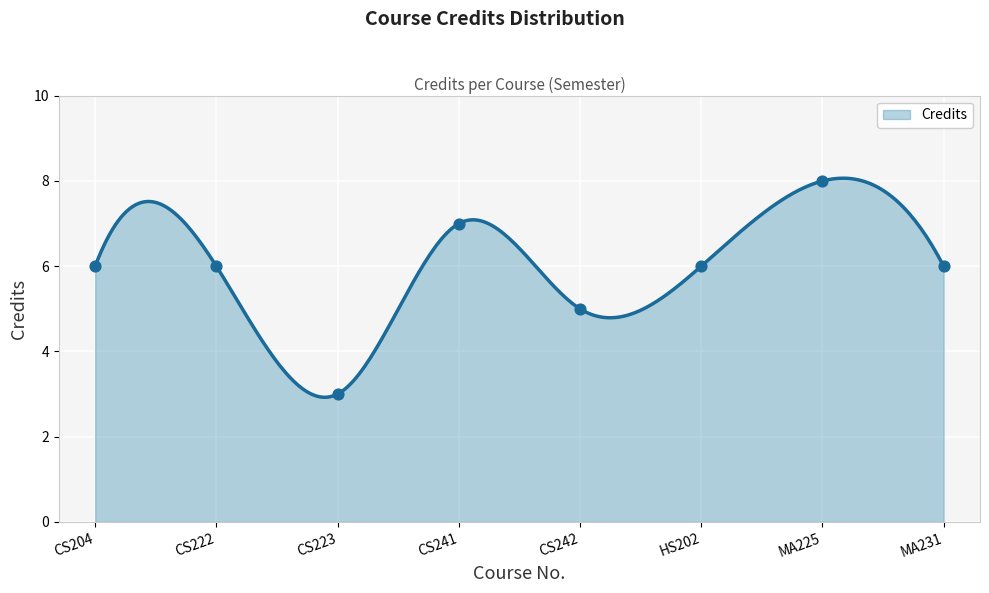

Approximately how many times larger is the value at CS204 compared to CS223?

2.0